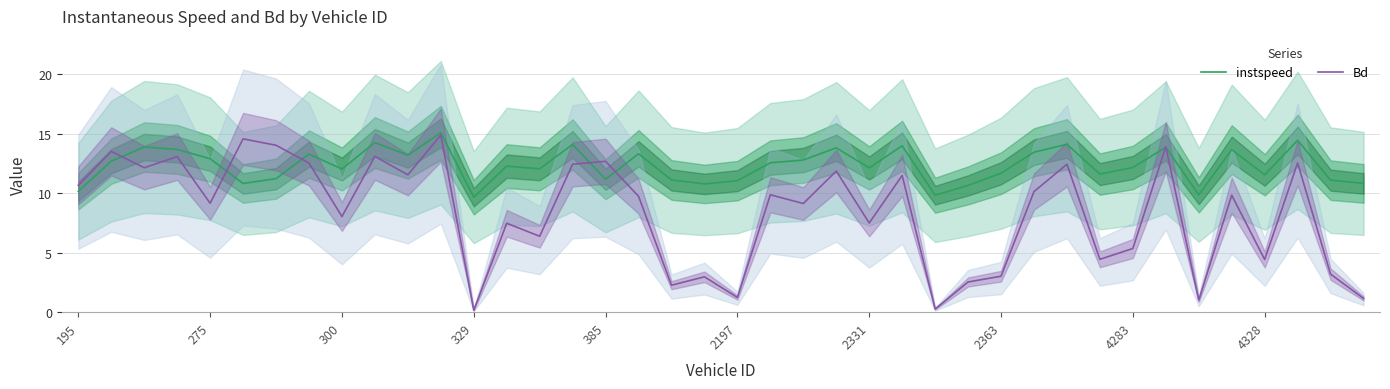

True or false: Bd and instspeed cross at least once.

True